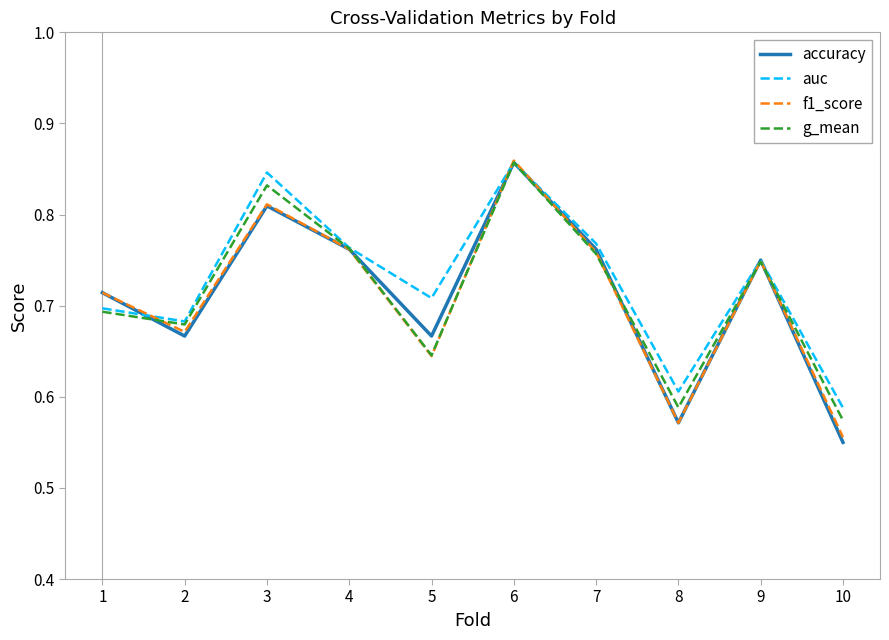

True or false: g_mean has a value of 0.6 at 5.

True